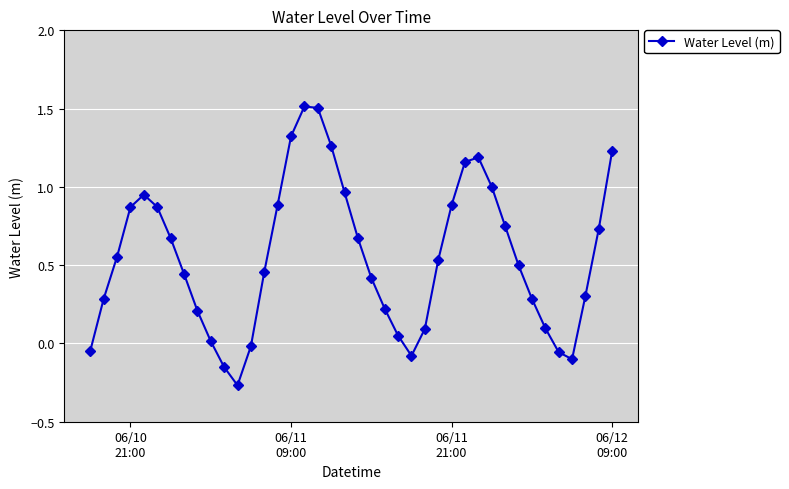

What is the greatest value displayed?

1.5